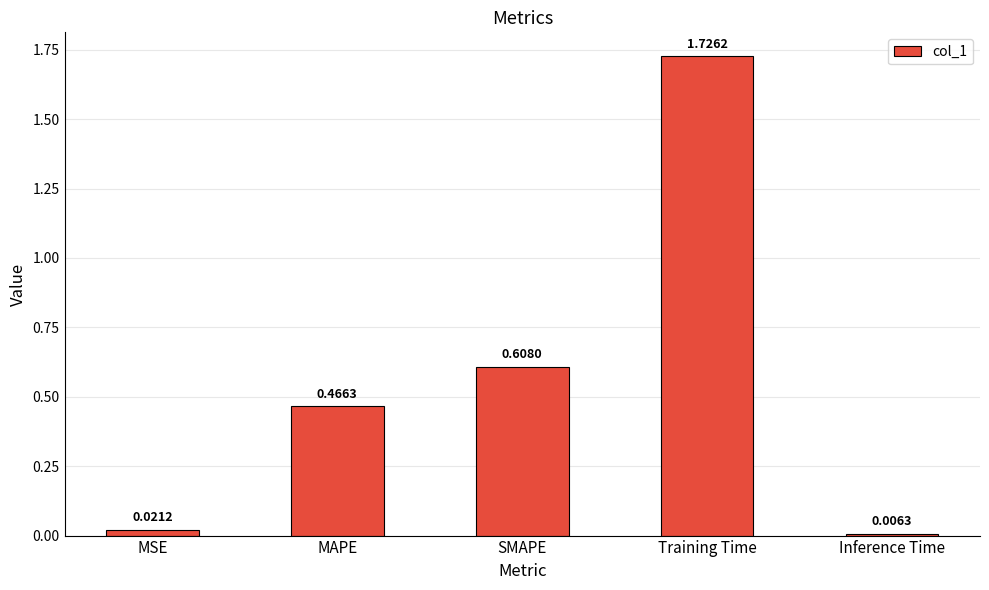

At which label is the value closest to 0?

Inference Time